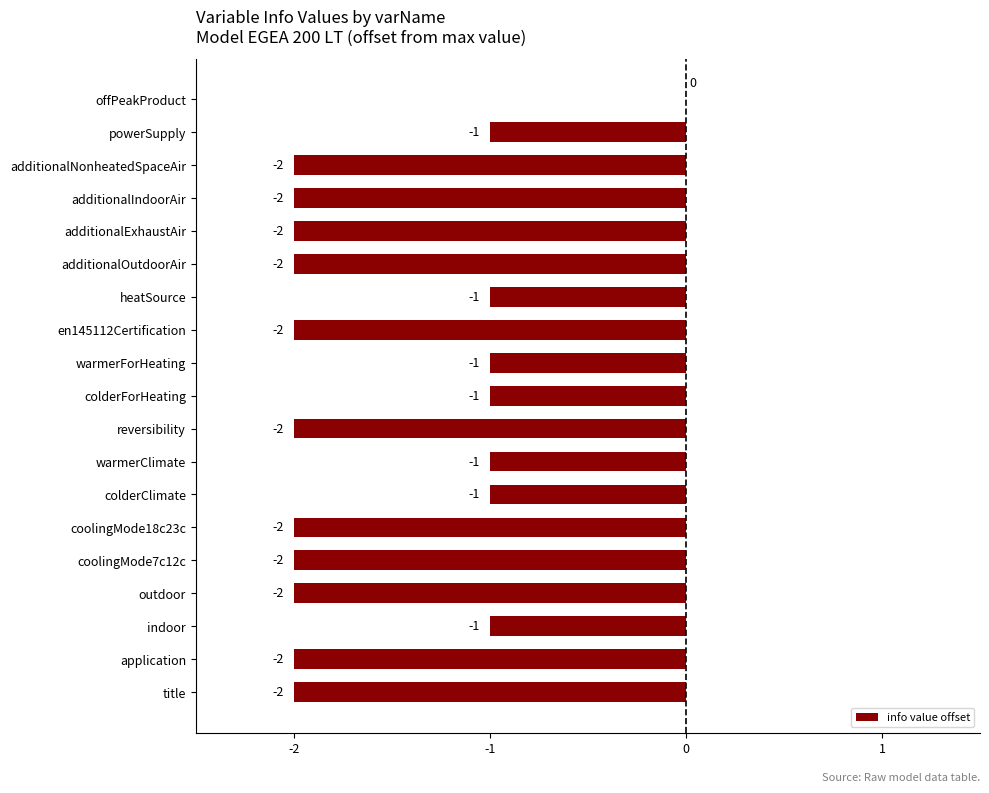

What is the sum of all values?

-29